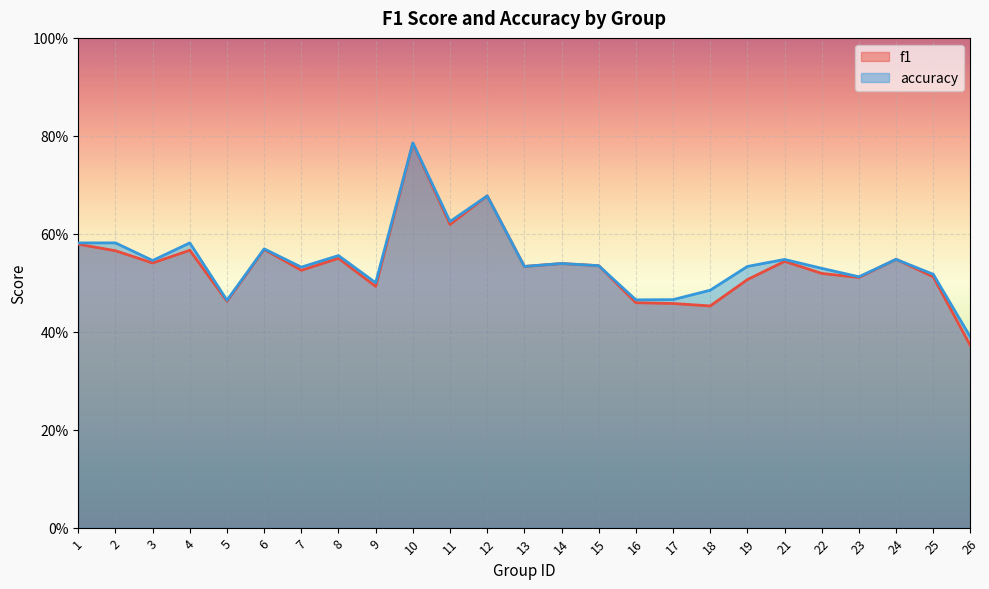

How many times do f1 and accuracy cross each other?

2